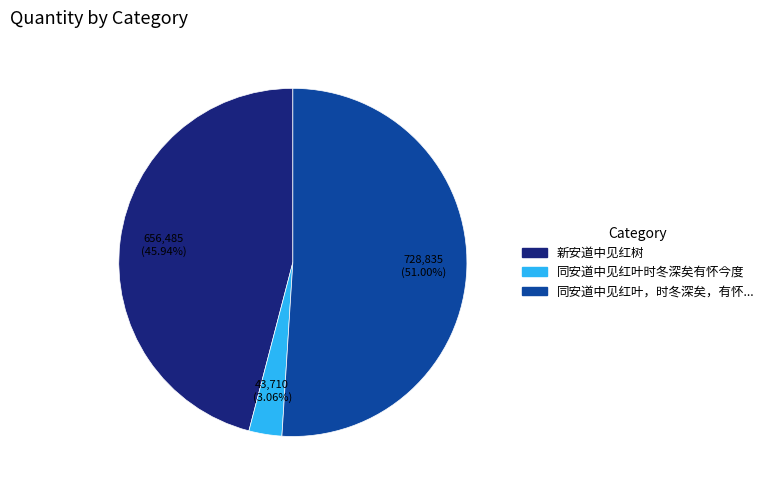

To the nearest percent, what is the difference between the largest and smallest slice percentages?

48%